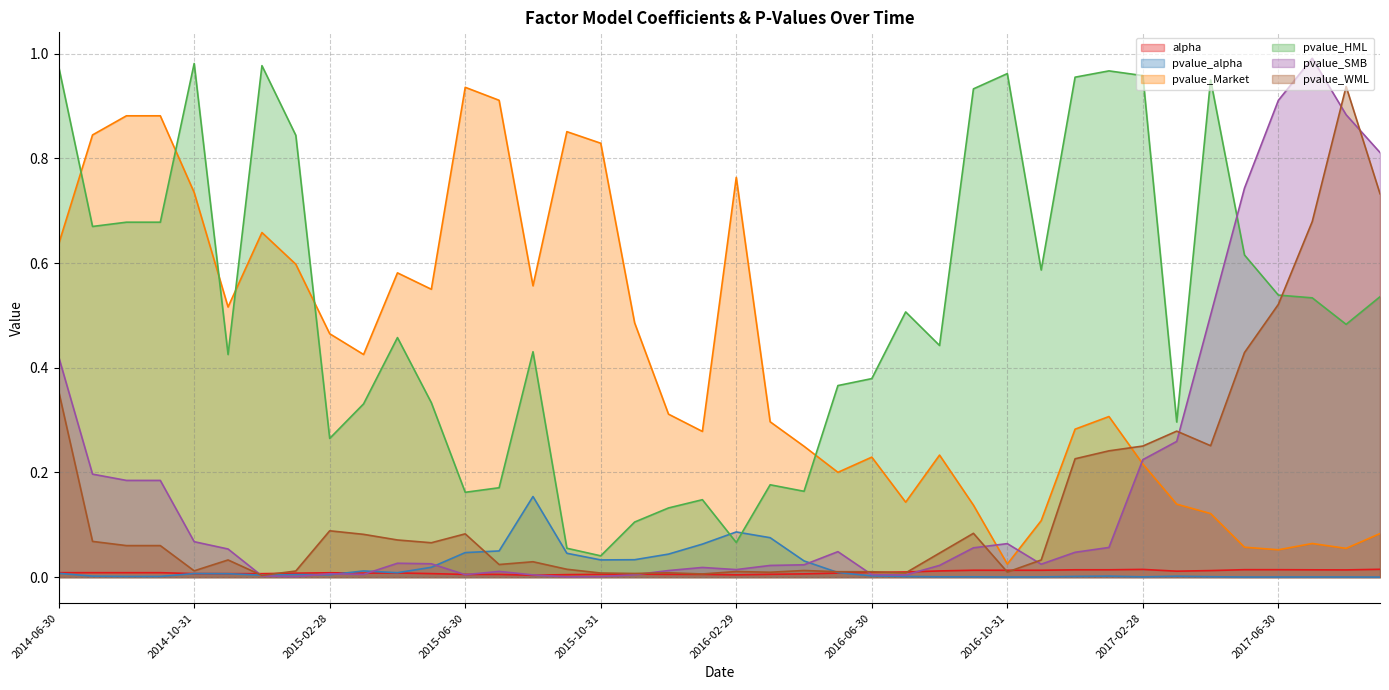

Reading left to right, what are all the values shown in this chart?

alpha: 0.0	0.0	0.0	0.0	0.0	0.0	0.0	0.0	0.0	0.0	0.0	0.0	0.0	0.0	0.0	0.0	0.0	0.0	0.0	0.0	0.0	0.0	0.0	0.0	0.0	0.0	0.0	0.0	0.0	0.0	0.0	0.0	0.0	0.0	0.0	0.0	0.0	0.0	0.0	0.0
pvalue_alpha: 0.0	0.0	0.0	0.0	0.0	0.0	0.0	0.0	0.0	0.0	0.0	0.0	0.0	0.1	0.2	0.0	0.0	0.0	0.0	0.1	0.1	0.1	0.0	0.0	0.0	0.0	0.0	0.0	0.0	0.0	0.0	0.0	0.0	0.0	0.0	0.0	0.0	0.0	0.0	0.0
pvalue_Market: 0.6	0.8	0.9	0.9	0.7	0.5	0.7	0.6	0.5	0.4	0.6	0.5	0.9	0.9	0.6	0.9	0.8	0.5	0.3	0.3	0.8	0.3	0.2	0.2	0.2	0.1	0.2	0.1	0.0	0.1	0.3	0.3	0.2	0.1	0.1	0.1	0.1	0.1	0.1	0.1
pvalue_HML: 1.0	0.7	0.7	0.7	1.0	0.4	1.0	0.8	0.3	0.3	0.5	0.3	0.2	0.2	0.4	0.1	0.0	0.1	0.1	0.1	0.1	0.2	0.2	0.4	0.4	0.5	0.4	0.9	1.0	0.6	1.0	1.0	1.0	0.3	0.9	0.6	0.5	0.5	0.5	0.5
pvalue_SMB: 0.4	0.2	0.2	0.2	0.1	0.1	0.0	0.0	0.0	0.0	0.0	0.0	0.0	0.0	0.0	0.0	0.0	0.0	0.0	0.0	0.0	0.0	0.0	0.0	0.0	0.0	0.0	0.1	0.1	0.0	0.0	0.1	0.2	0.3	0.5	0.7	0.9	1.0	0.9	0.8
pvalue_WML: 0.4	0.1	0.1	0.1	0.0	0.0	0.0	0.0	0.1	0.1	0.1	0.1	0.1	0.0	0.0	0.0	0.0	0.0	0.0	0.0	0.0	0.0	0.0	0.0	0.0	0.0	0.0	0.1	0.0	0.0	0.2	0.2	0.3	0.3	0.3	0.4	0.5	0.7	0.9	0.7